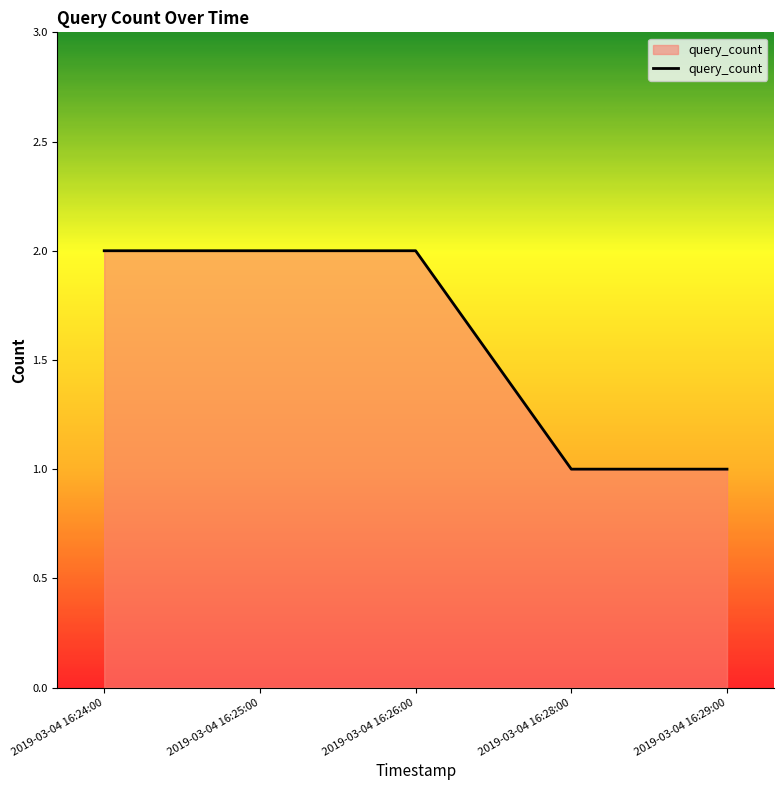

What is the difference between the maximum and minimum values?

1